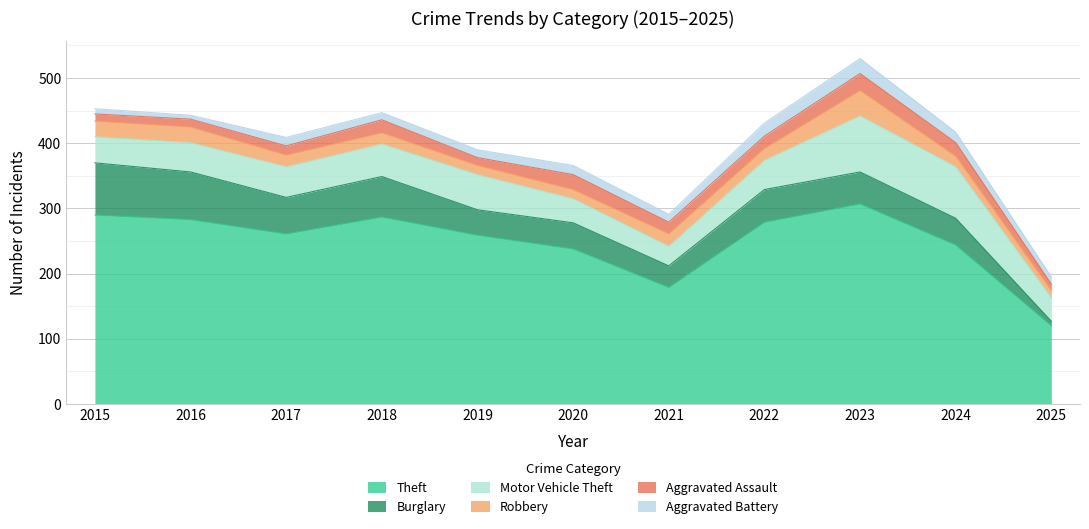

In Motor Vehicle Theft, how many points are lower than both neighbors (excluding endpoints)?

1